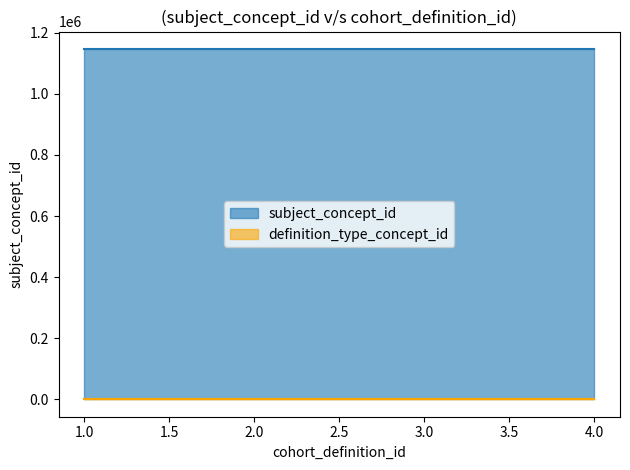

The value of subject_concept_id at 1 is 1936545. True or false?

False